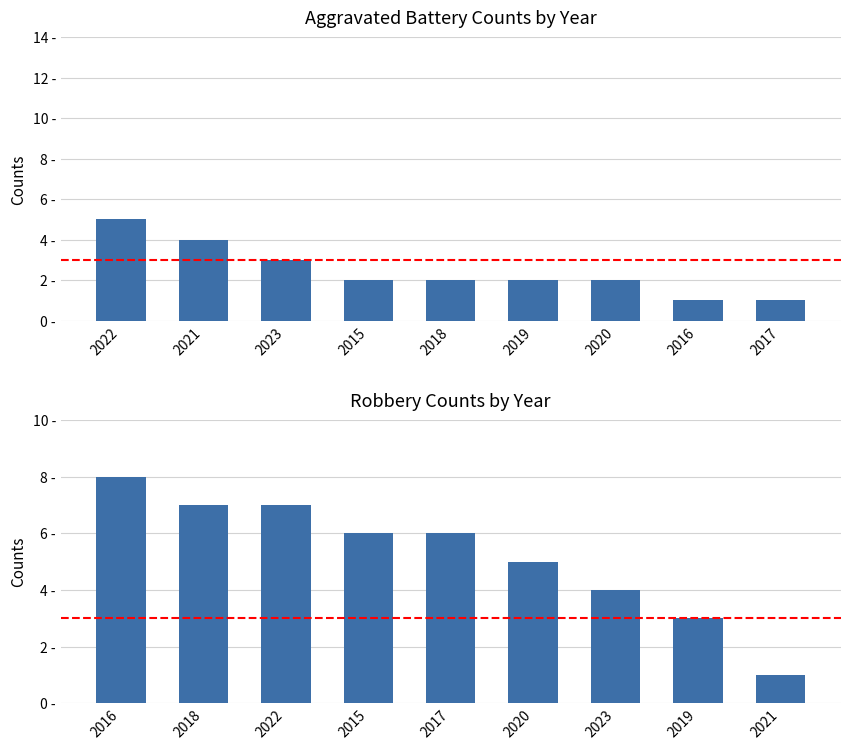

True or false: Aggravated Battery has a value of 7 at 2021.

False